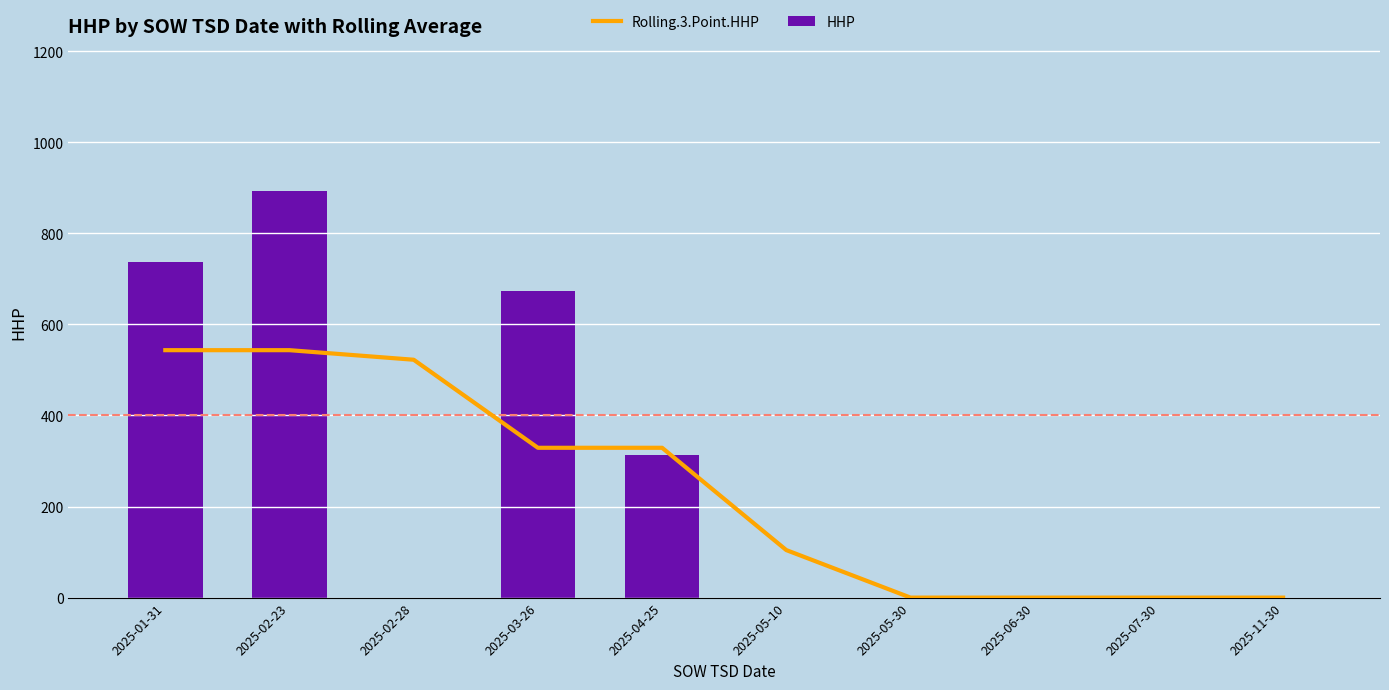

The HHP series shows 299.2 at 2025-05-30. True or false?

False